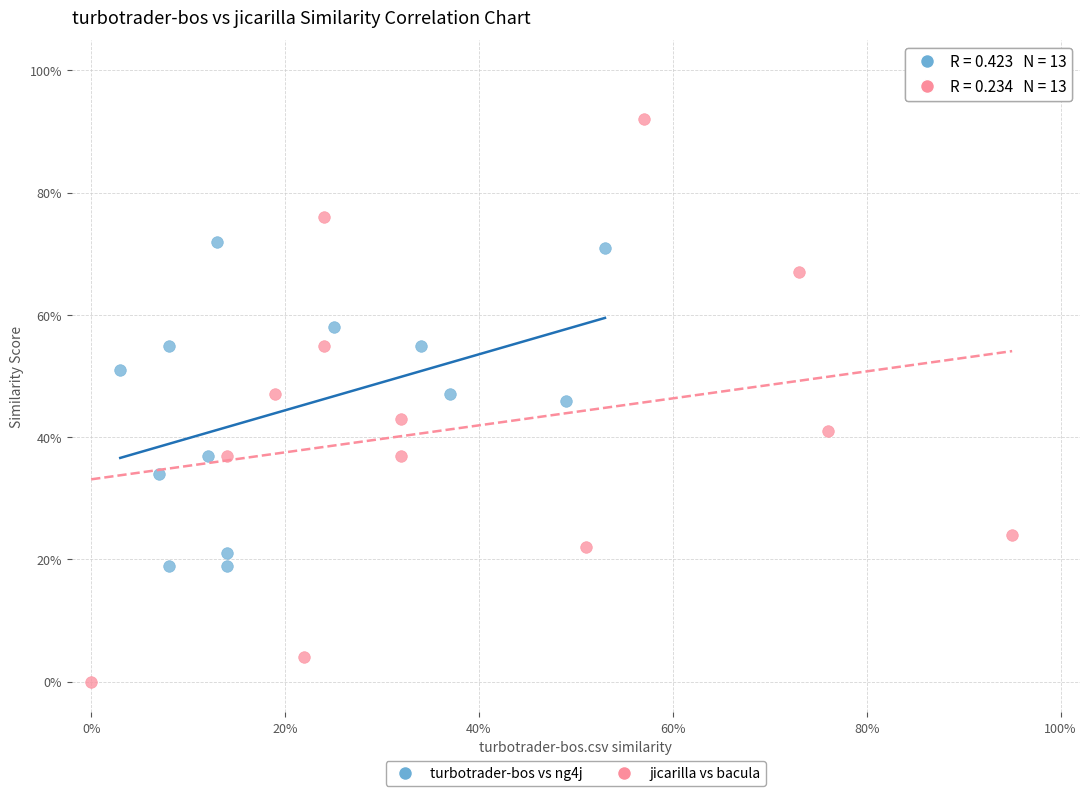

Which series reaches the minimum Y coordinate?

jicarilla vs bacula